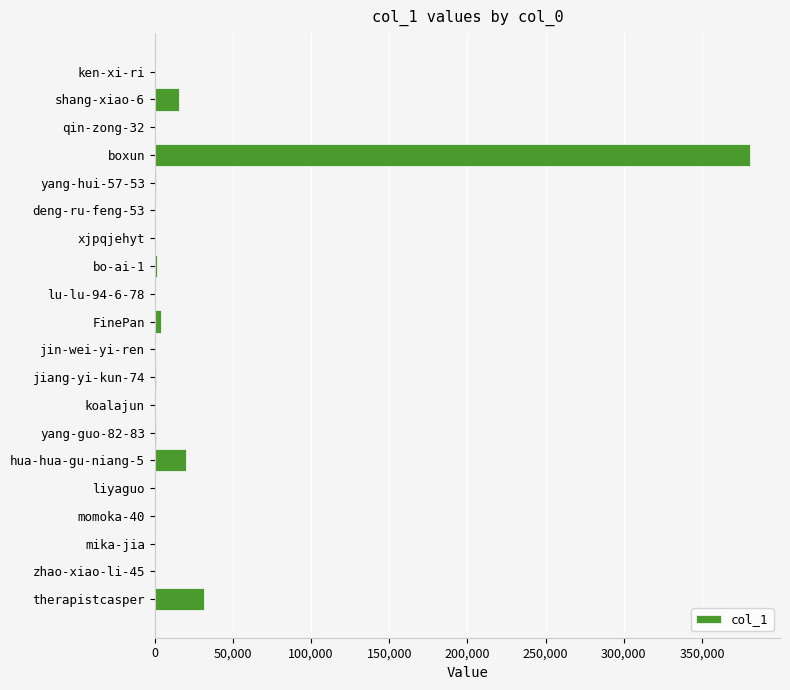

Which has a higher value, therapistcasper or bo-ai-1?

therapistcasper